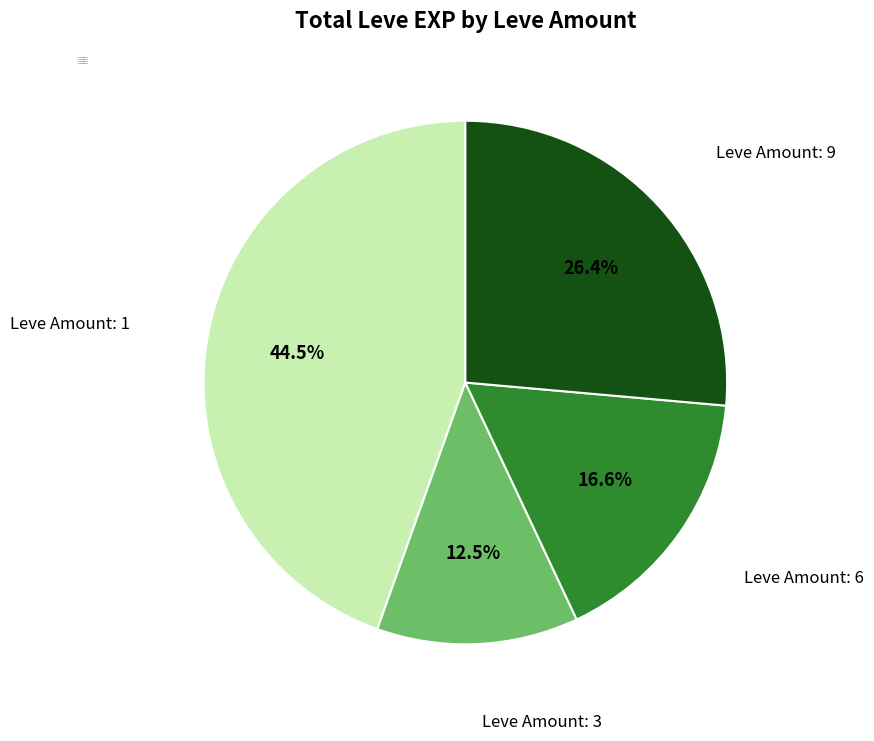

Rank the categories by value from lowest to highest.

Leve Amount: 3, Leve Amount: 6, Leve Amount: 9, Leve Amount: 1